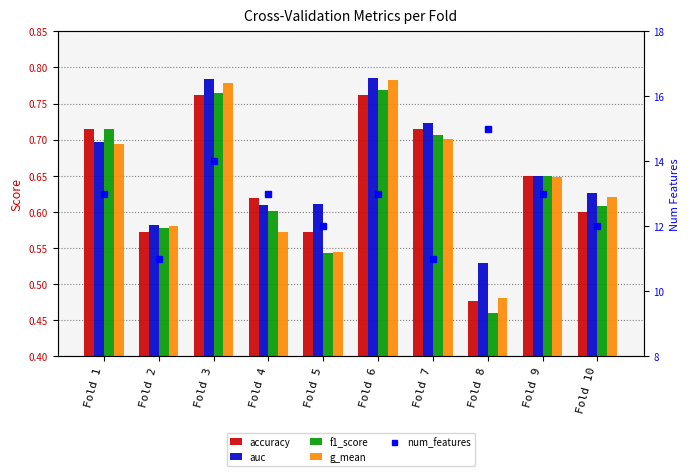

What is the smallest value displayed?

0.5